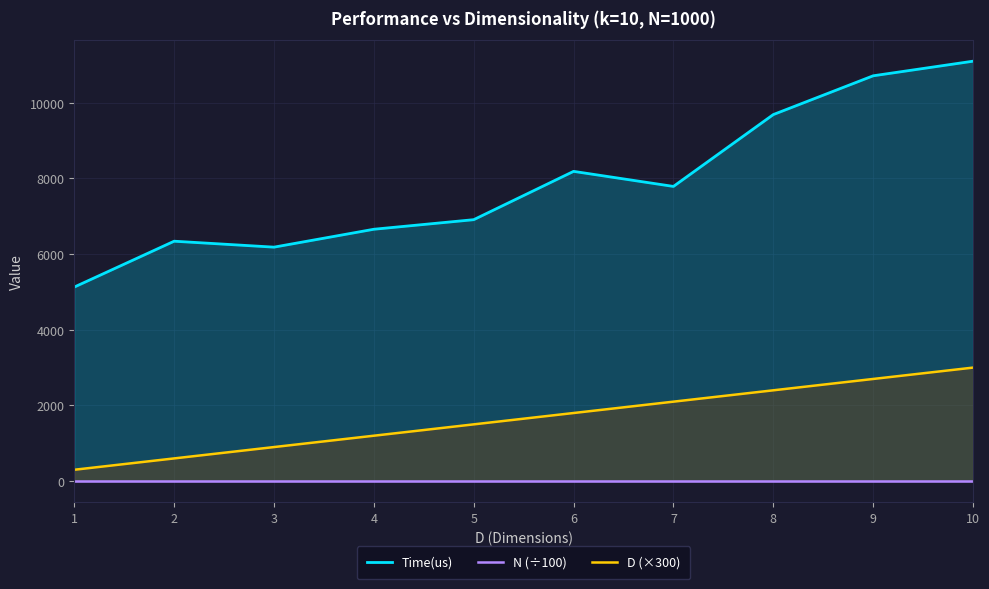

Which series changed the most between 1 and 3?

Time(us)